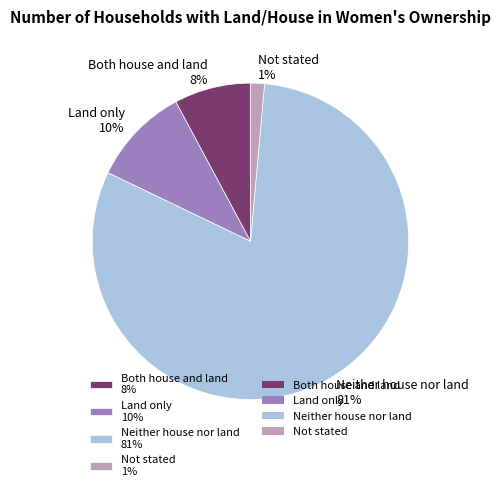

Between Not stated and Both house and land, which is larger?

Both house and land